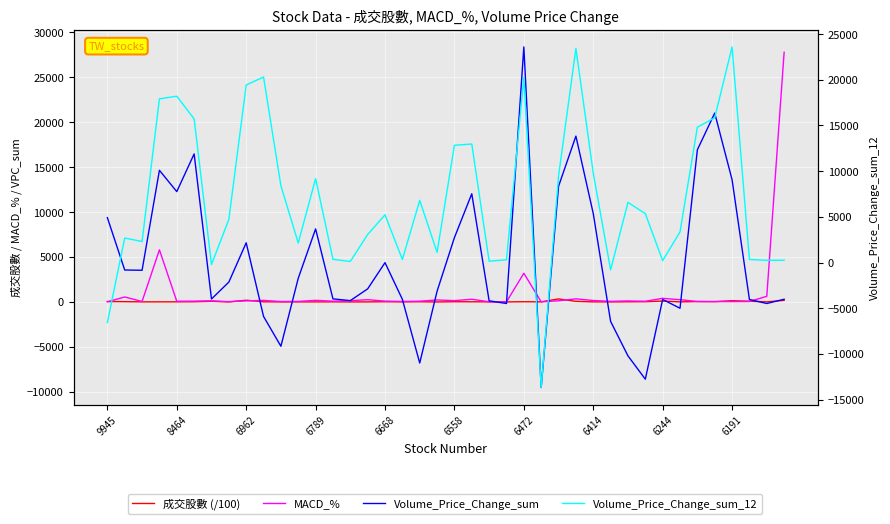

The 成交股數 (/100) series shows 5.4 at 11. True or false?

True